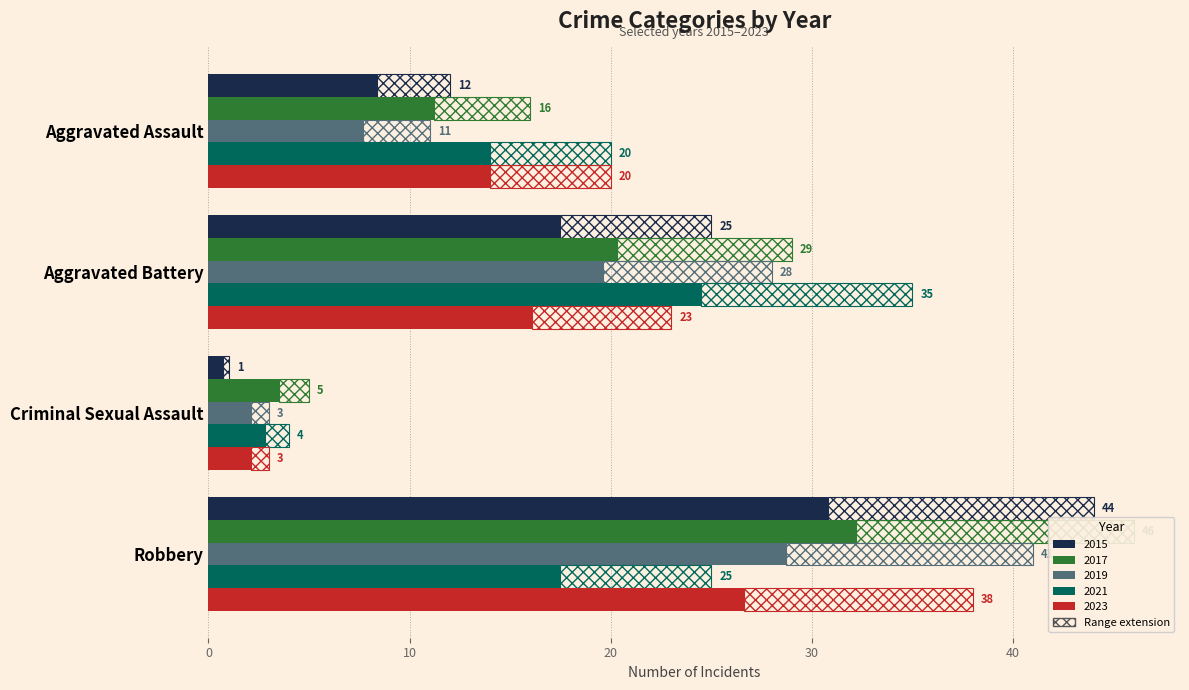

How many categories are shown in the chart?

4